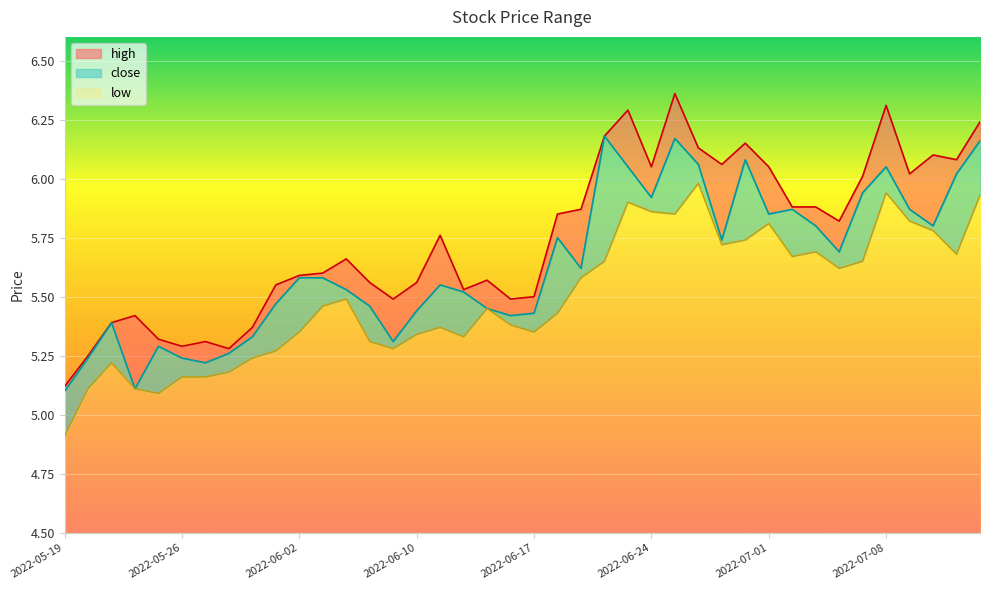

True or false: low and close intersect in this chart.

False